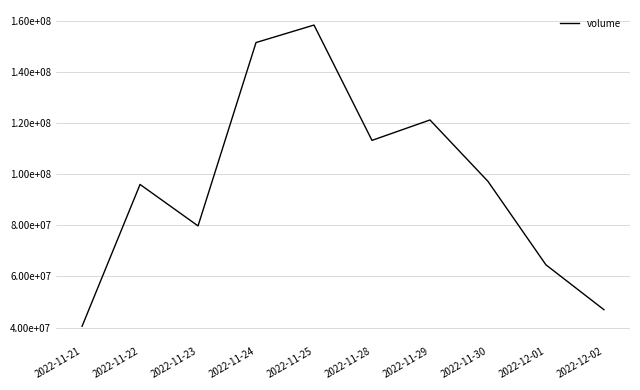

Approximately how many times larger is the value at 2022-11-29 compared to 2022-11-28?

1.1